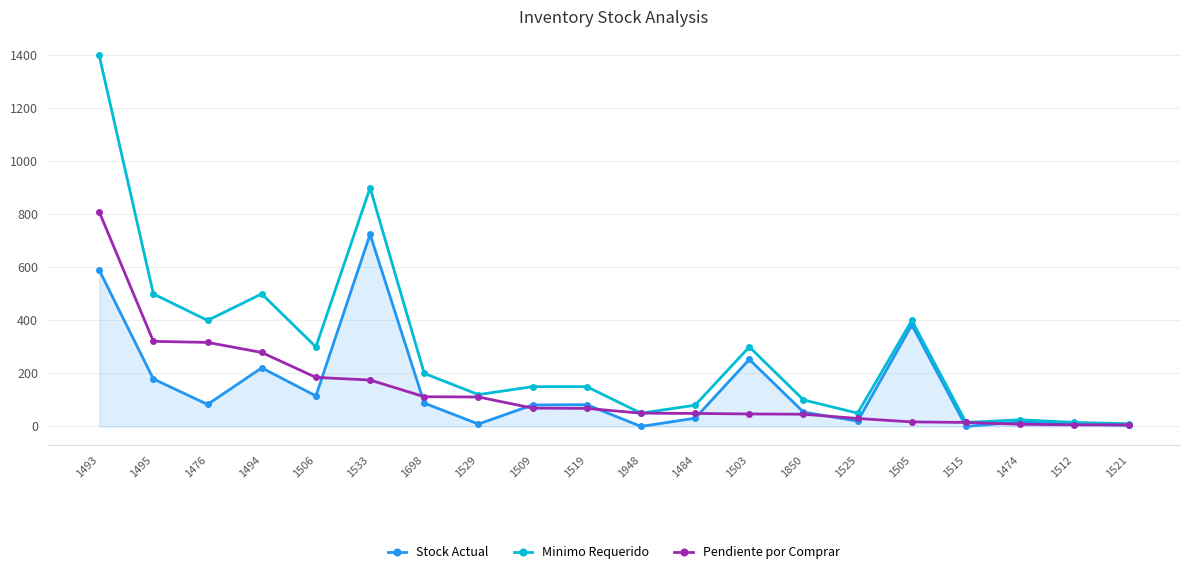

What is the total value across all series at 1484?

160